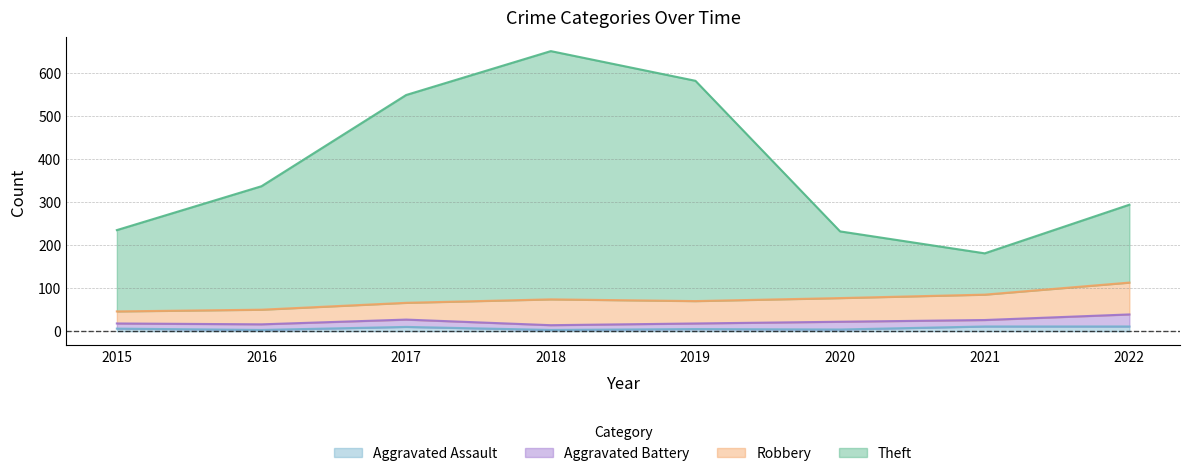

At which category is the sum across all series the highest?

2018